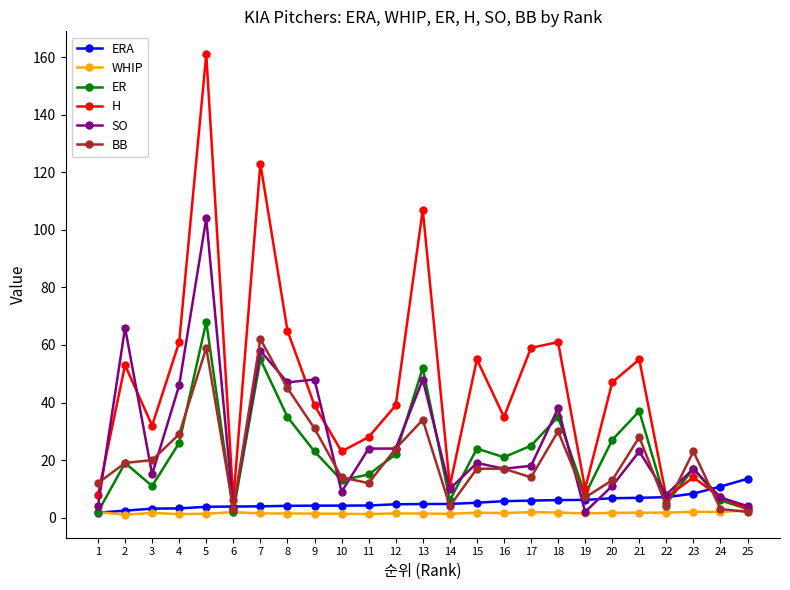

The value of BB at 19 is 7.0. True or false?

True